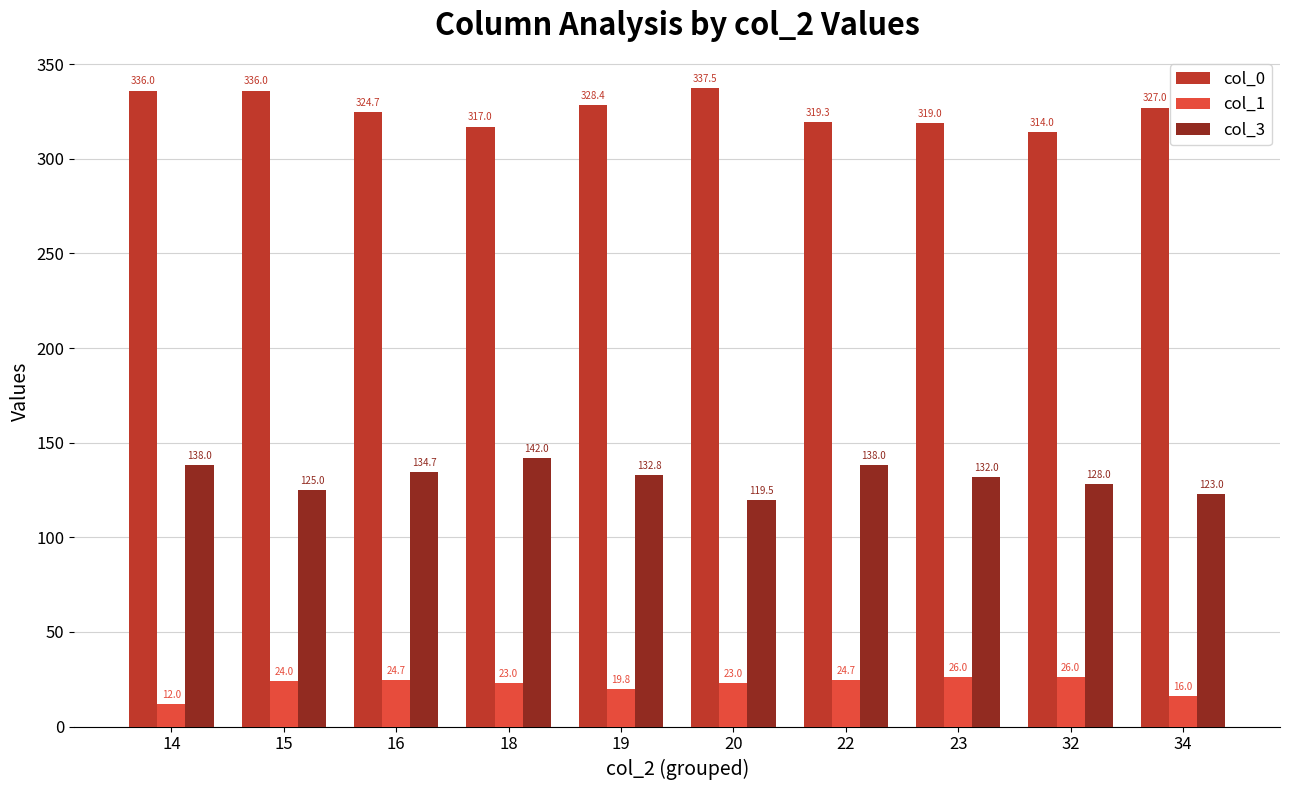

How many data points does each series have?

10